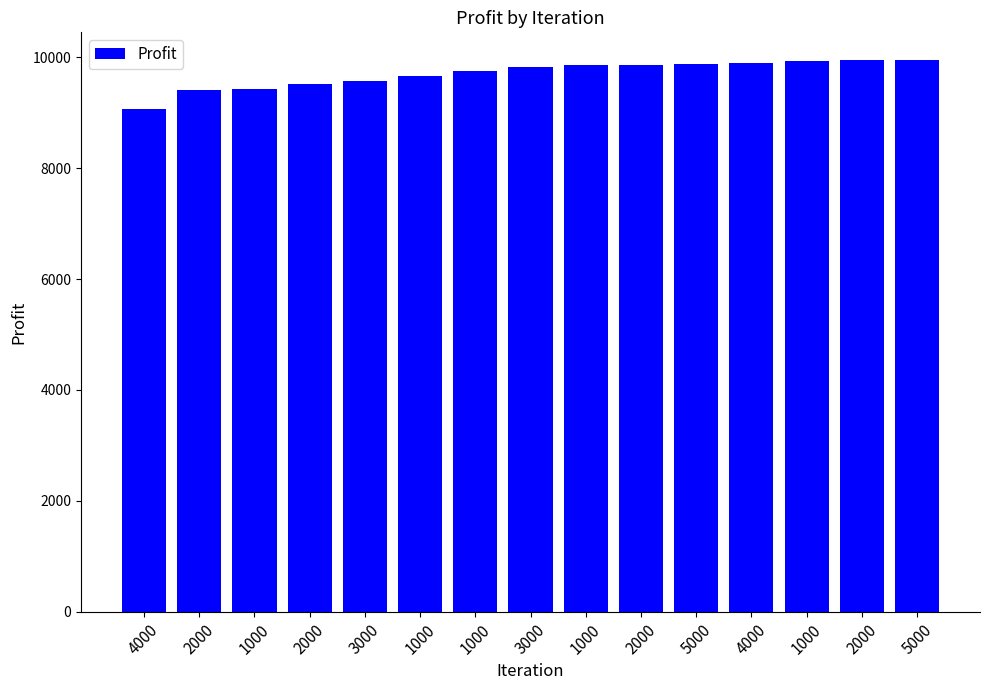

What is the label of the 9th bar from the right?

1000